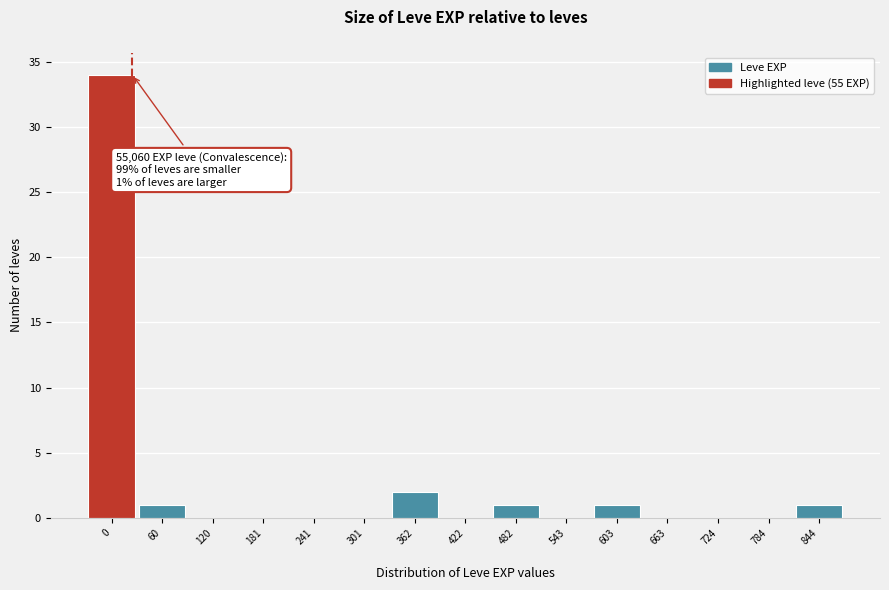

Reading right to left, transcribe all the data shown in this chart.

844=1	784=0	724=0	663=0	603=1	543=0	482=1	422=0	362=2	301=0	241=0	181=0	120=0	60=1	0=34